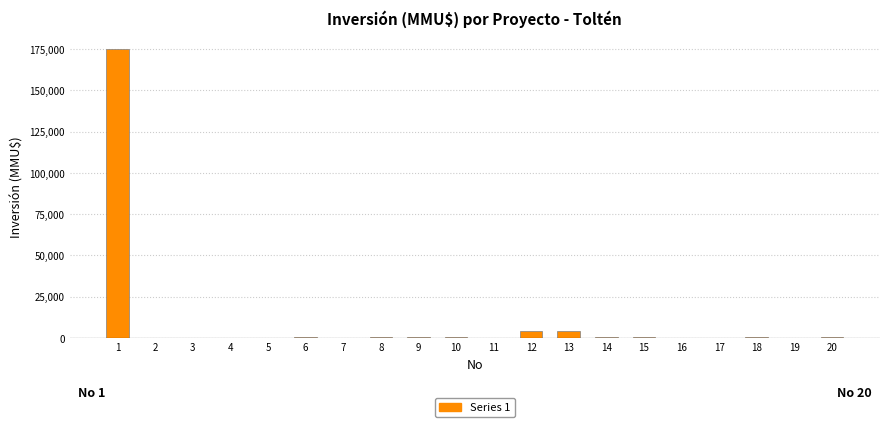

What is the greatest value displayed?

175000